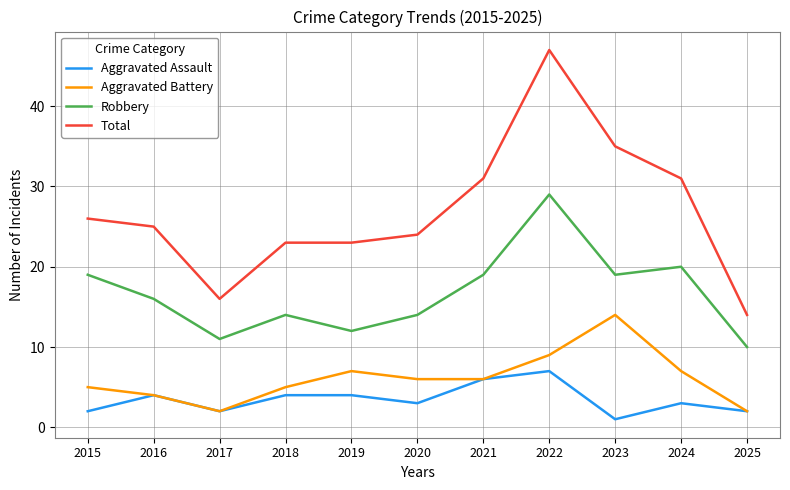

What is the sum of all Aggravated Battery values?

67